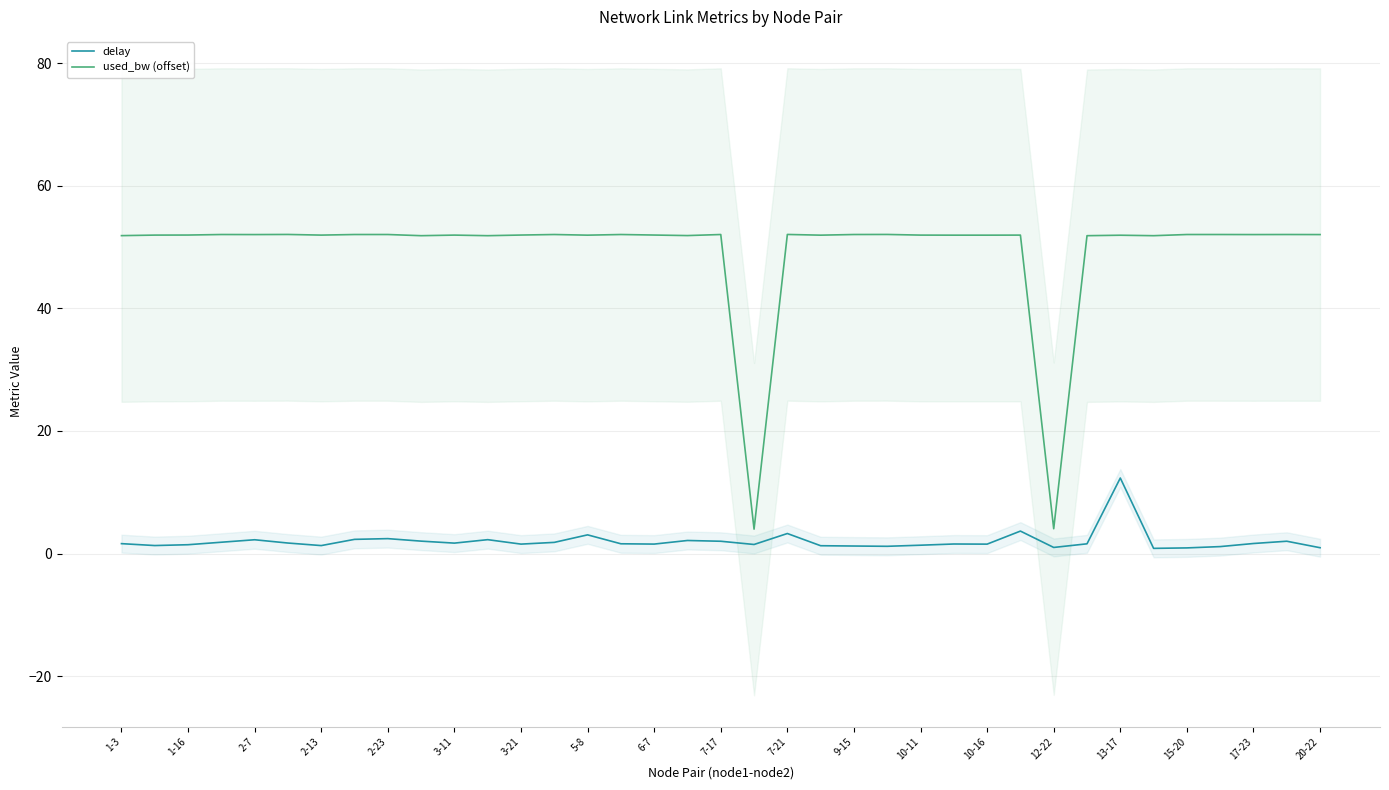

True or false: delay and used_bw (offset) intersect in this chart.

False